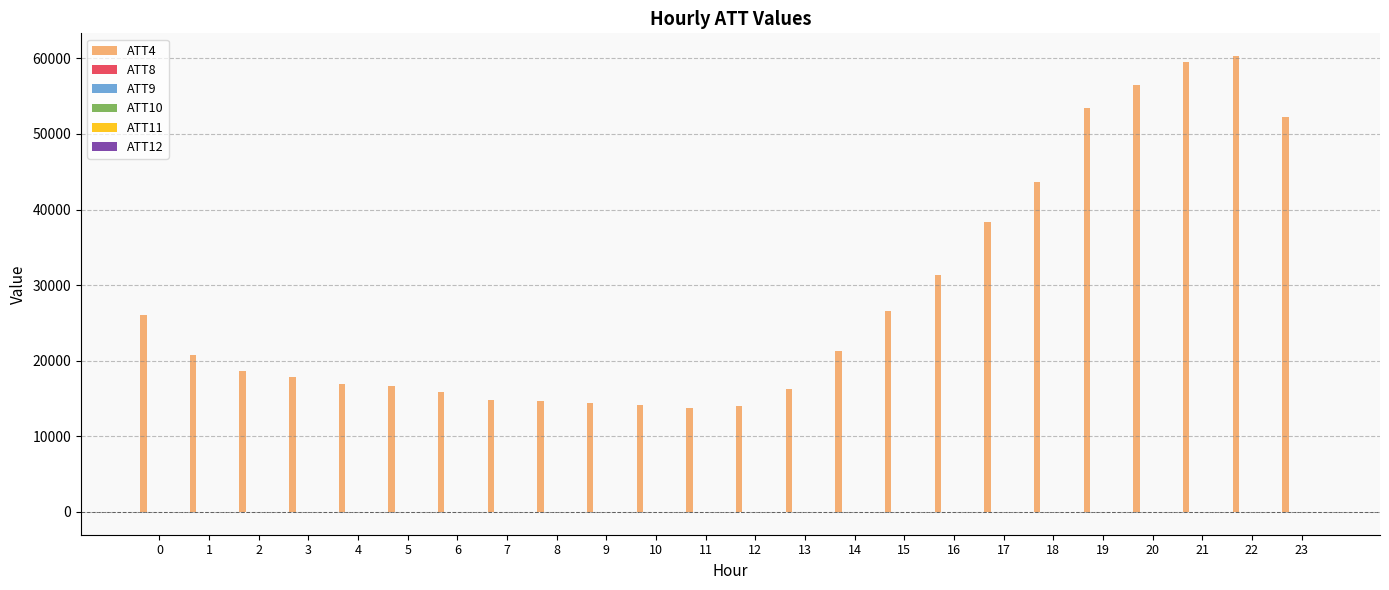

Which series has the largest total across all categories?

ATT4